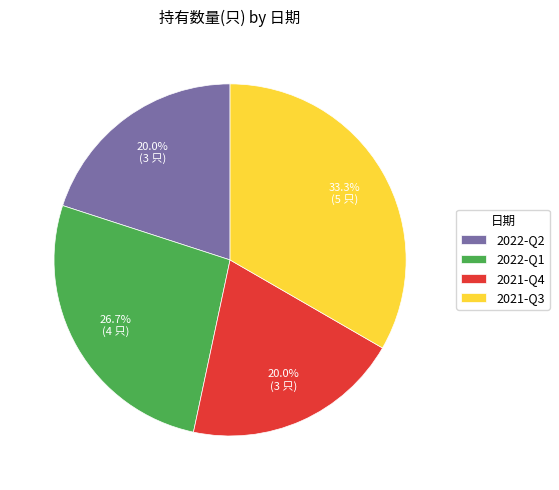

How much of the chart is everything except 2021-Q4?

80.0%